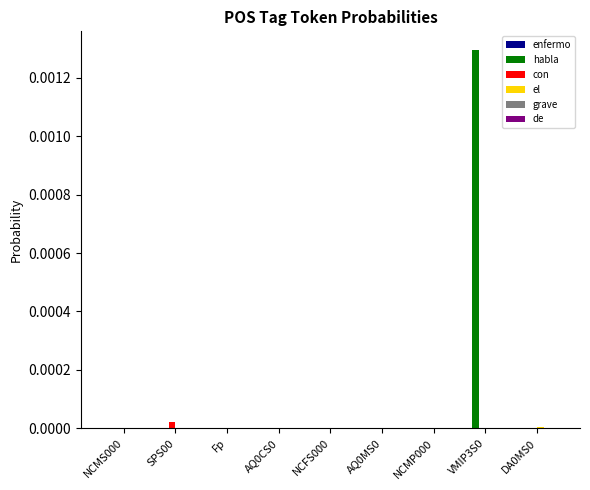

The value of con at NCMS000 is 0.0. True or false?

True